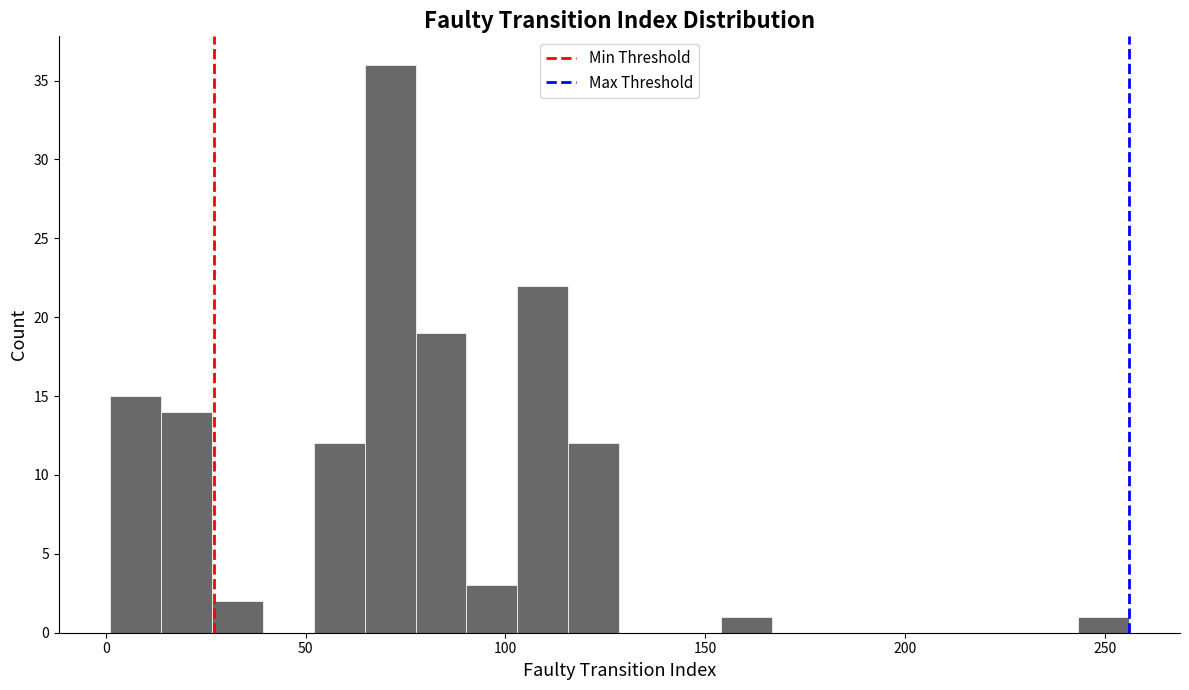

Around what value on the x-axis is the tallest bar? Give the approximate position of its centre, as read against the axis.

70